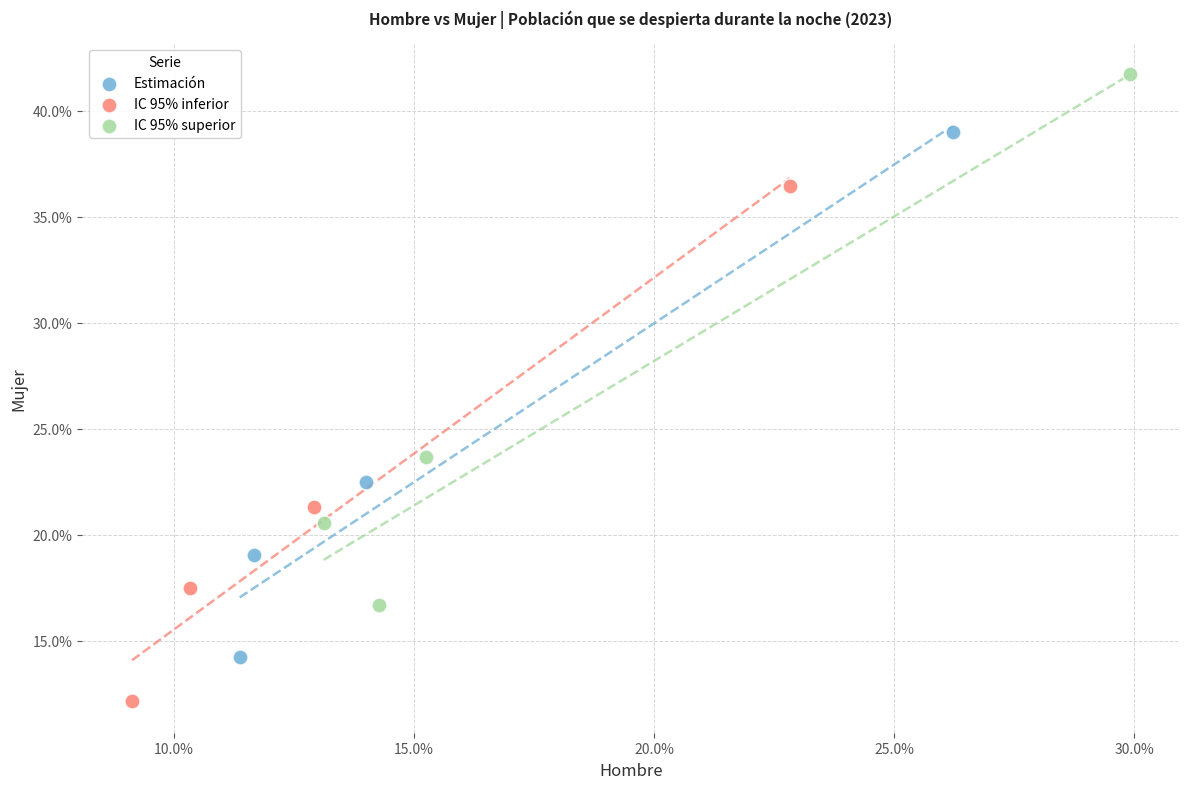

Which series contains the lowest Y value?

IC 95% inferior